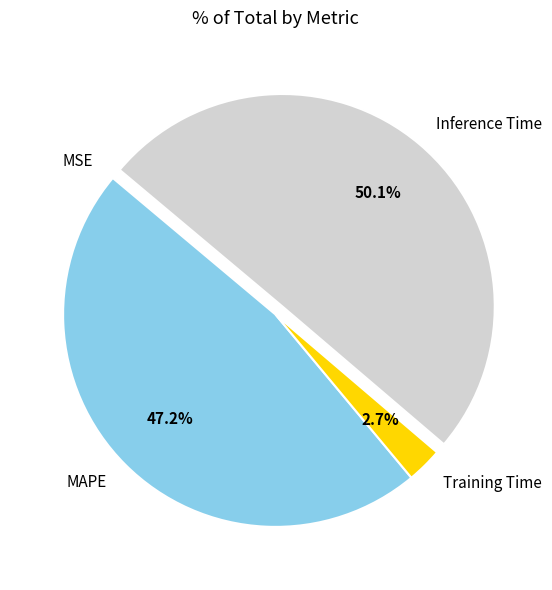

To the nearest percent, what percentage of the pie is MAPE?

47%